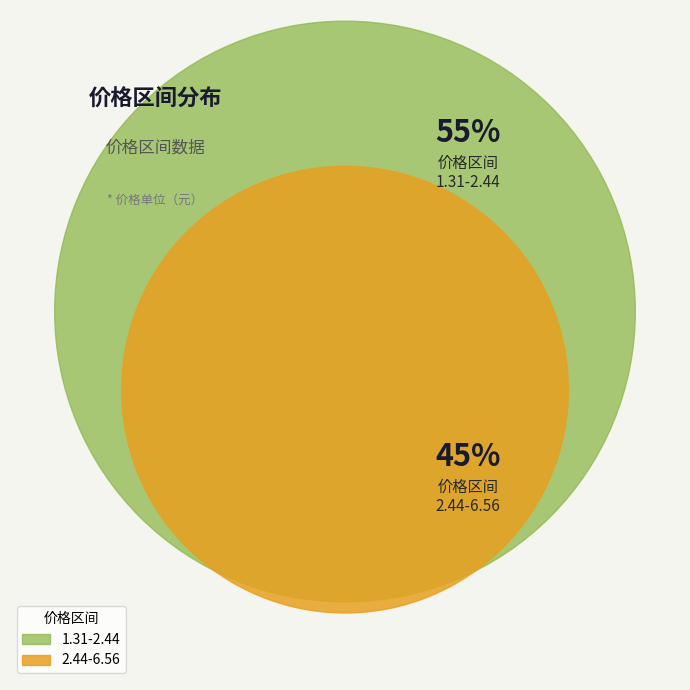

Which slice is the smallest?

2.44-6.56